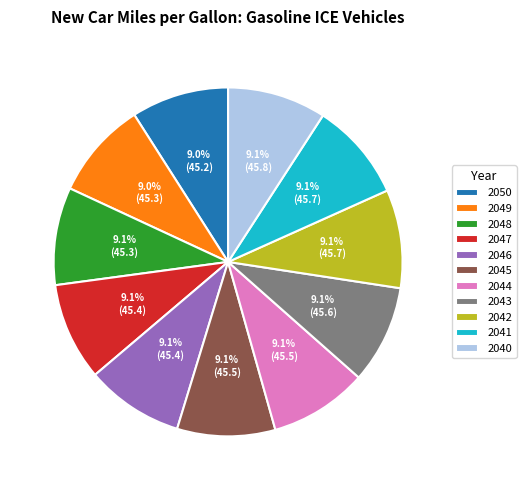

Is there a majority slice in this chart?

No